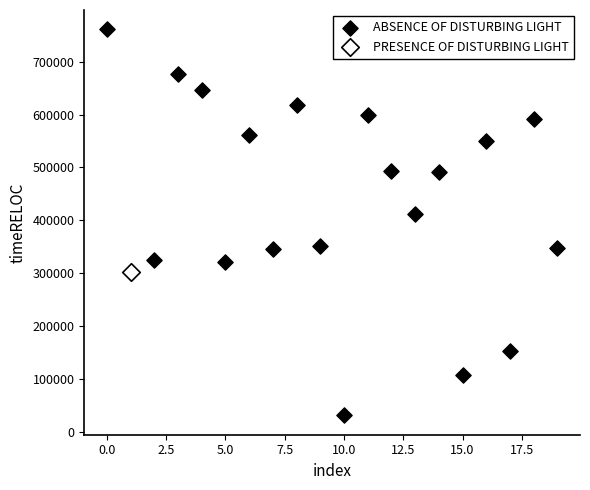

What are all the series names shown in the legend?

ABSENCE OF DISTURBING LIGHT, PRESENCE OF DISTURBING LIGHT